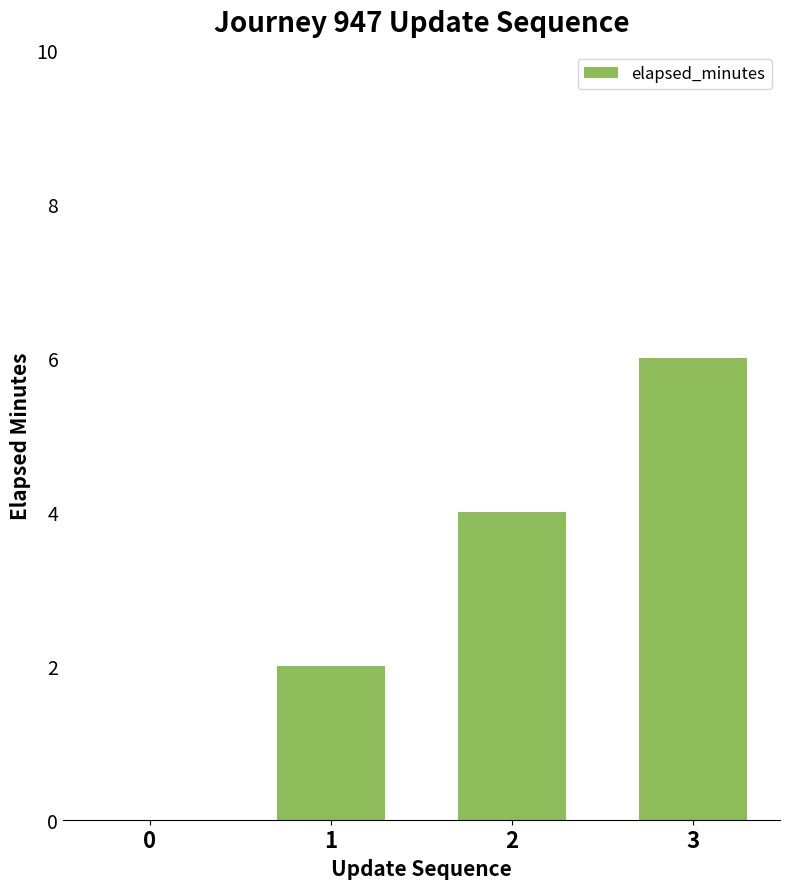

Reading left to right, list all the values displayed in this chart.

0	2	4	6